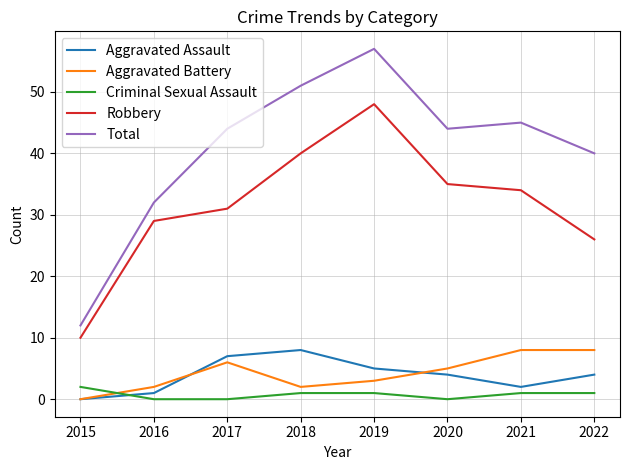

What is the sum of all Robbery values?

253